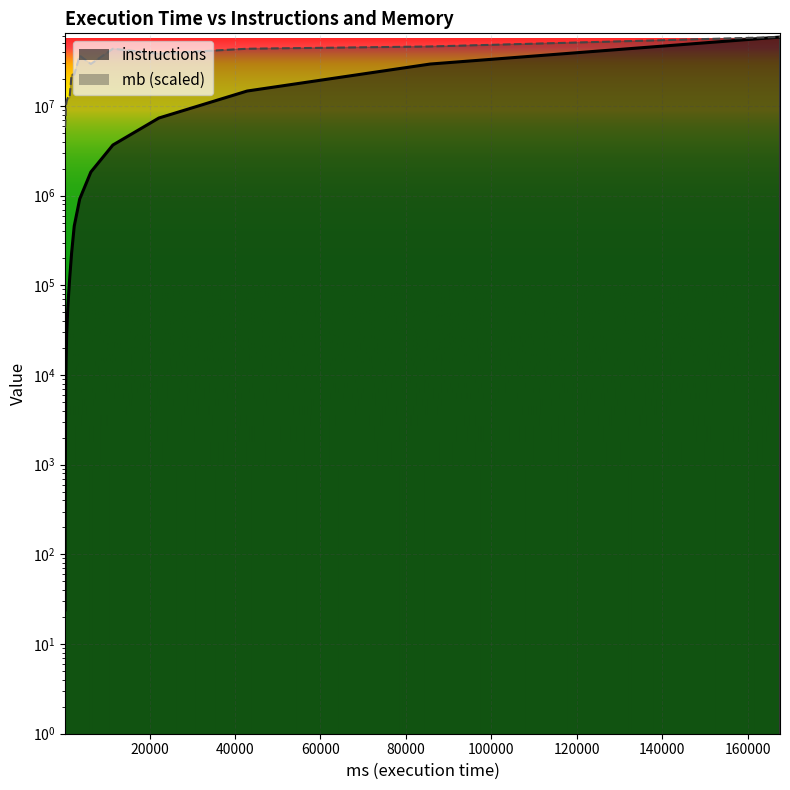

What is the value of the instructions point at the 9th from the left?

7164.0